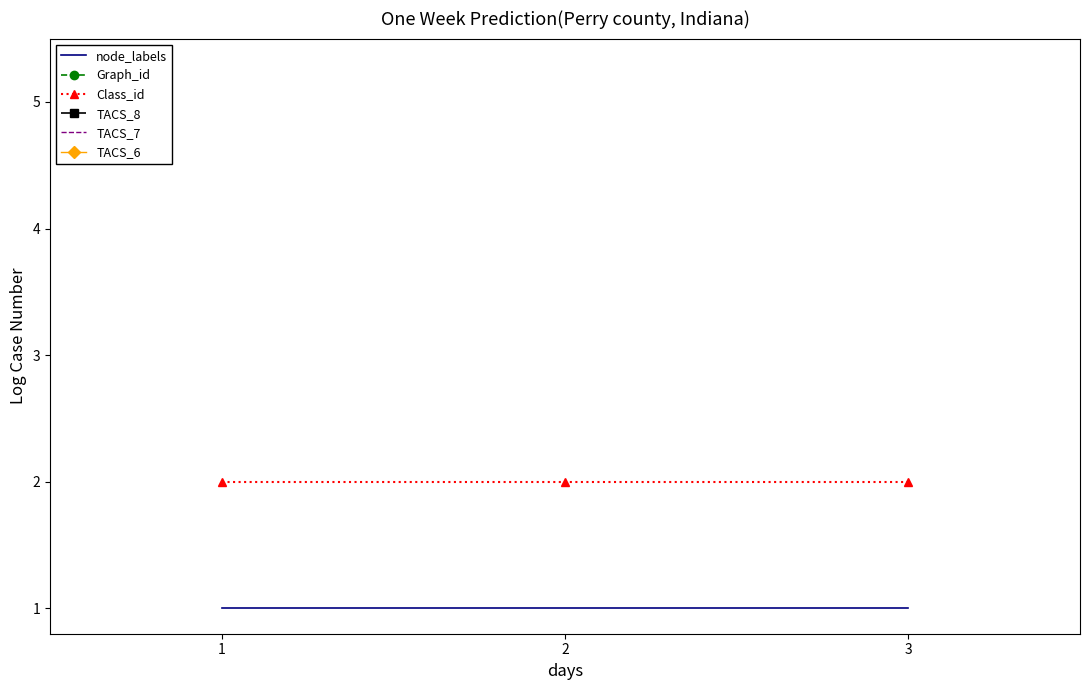

Which has a higher value, 1 or 3?

1